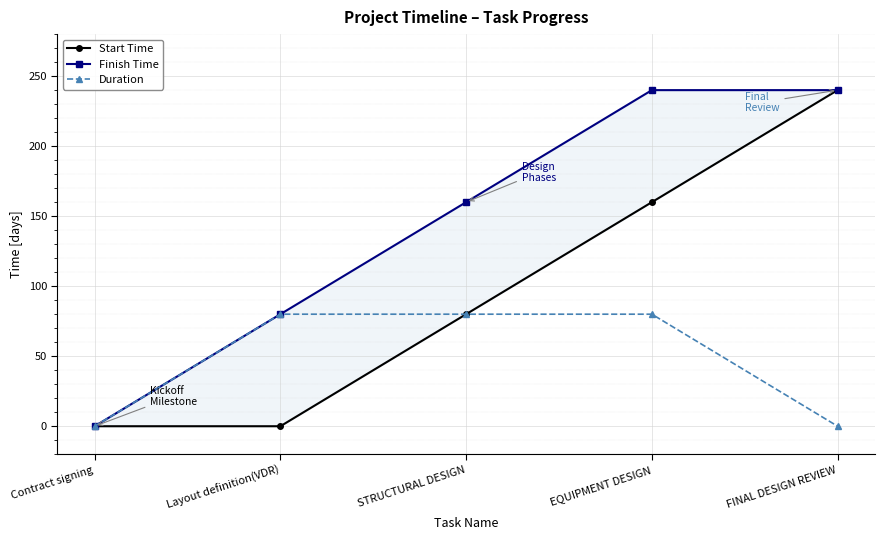

Is it true that Finish Time equals 240 at FINAL DESIGN REVIEW?

True